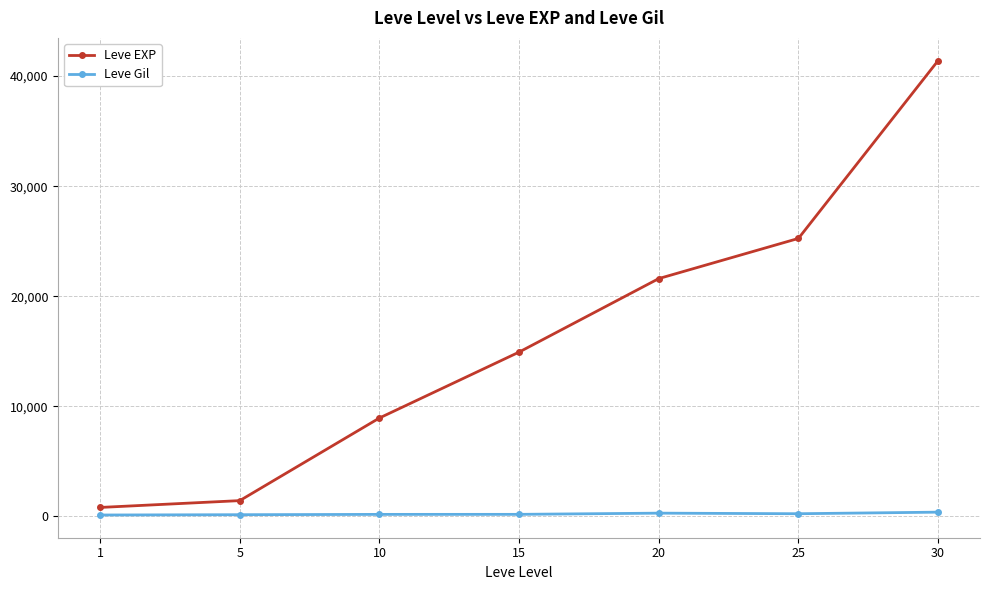

The Leve EXP series shows 64355 at 30. True or false?

False